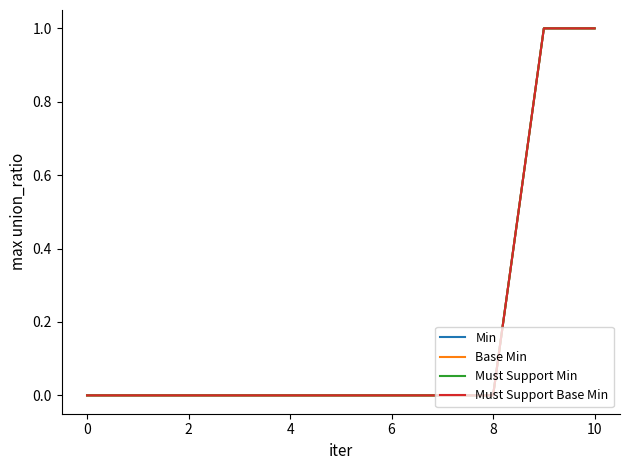

At which category is the sum across all series the highest?

9